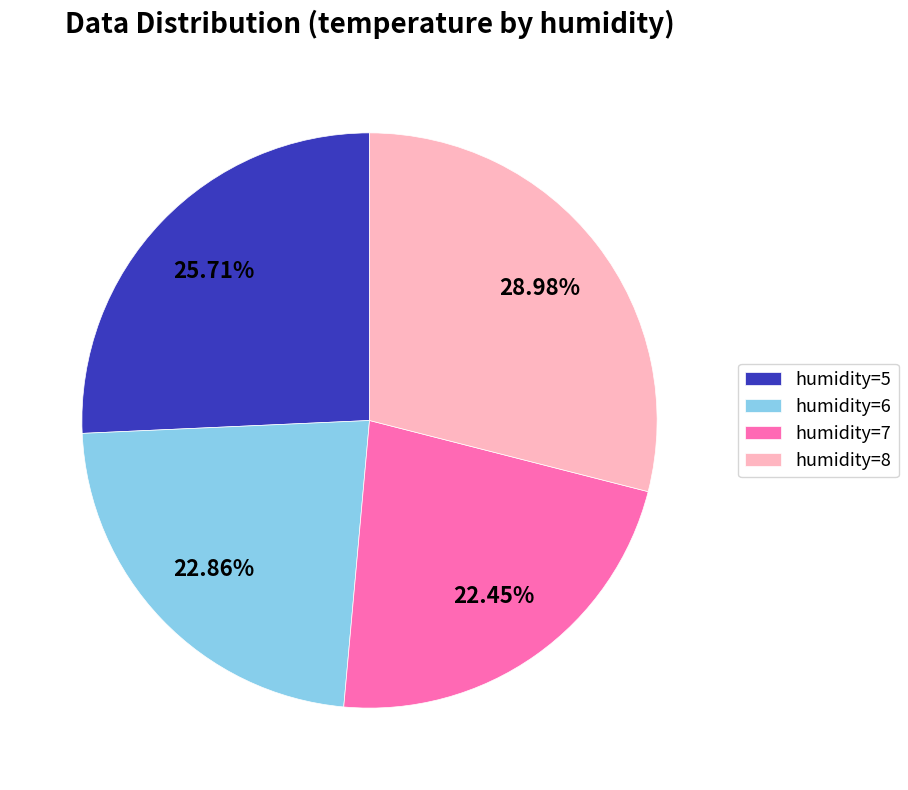

Does any single category account for the majority?

No